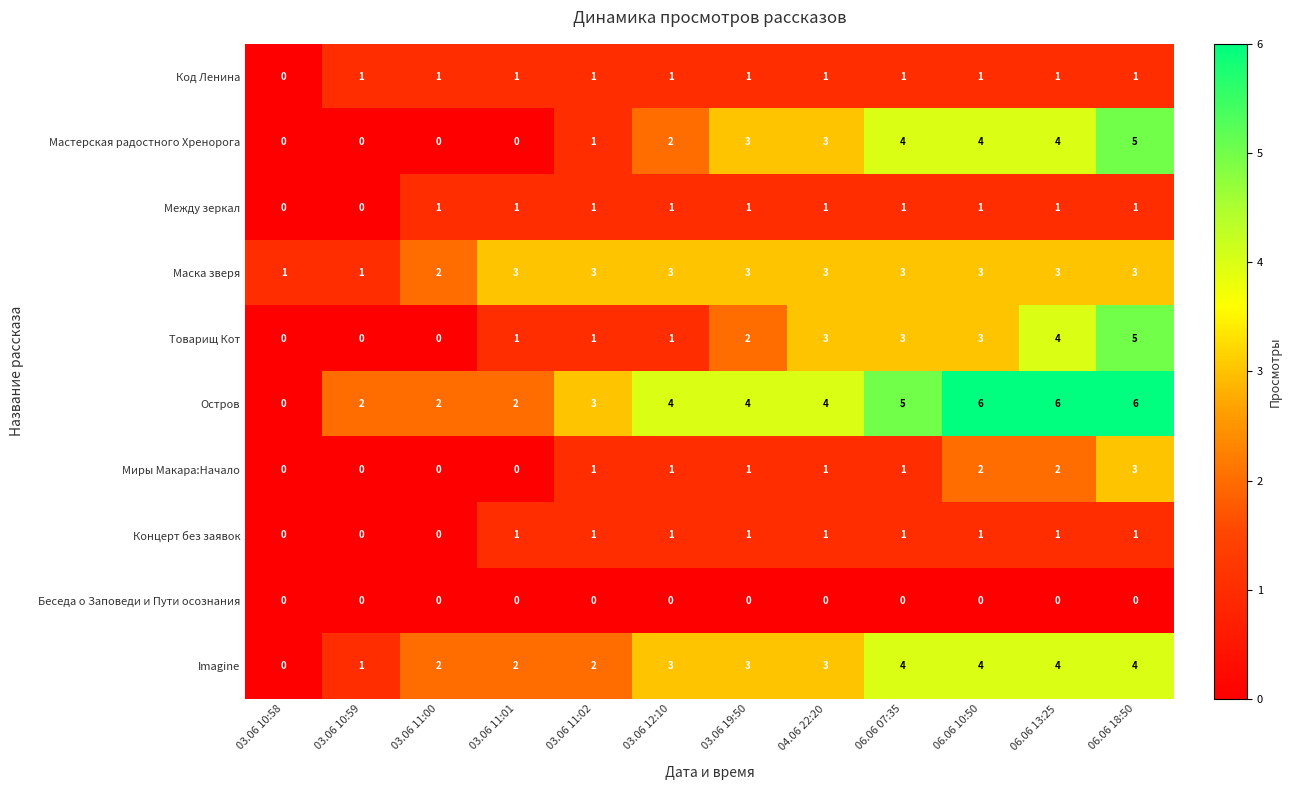

What is the maximum value shown in the chart?

6